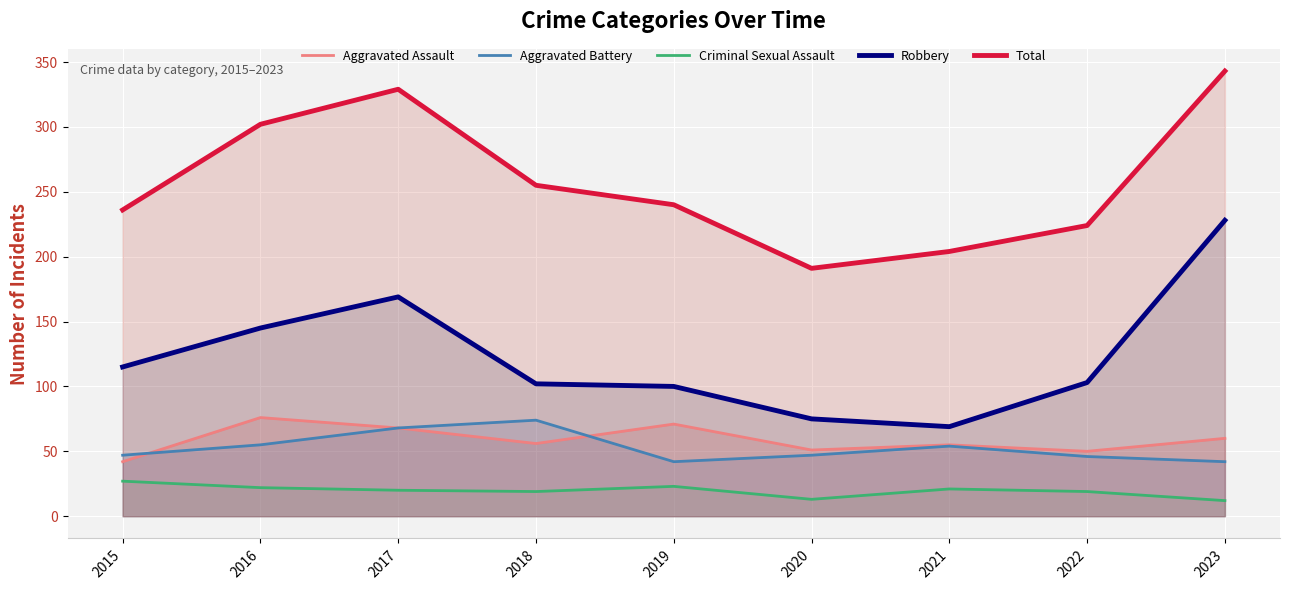

What value does the Total series have at 2019?

240